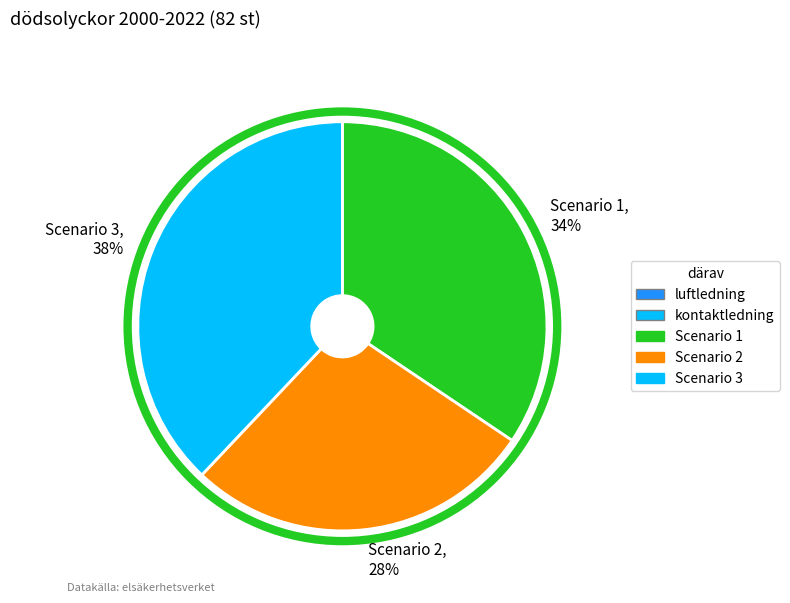

Is there a majority slice in this chart?

No